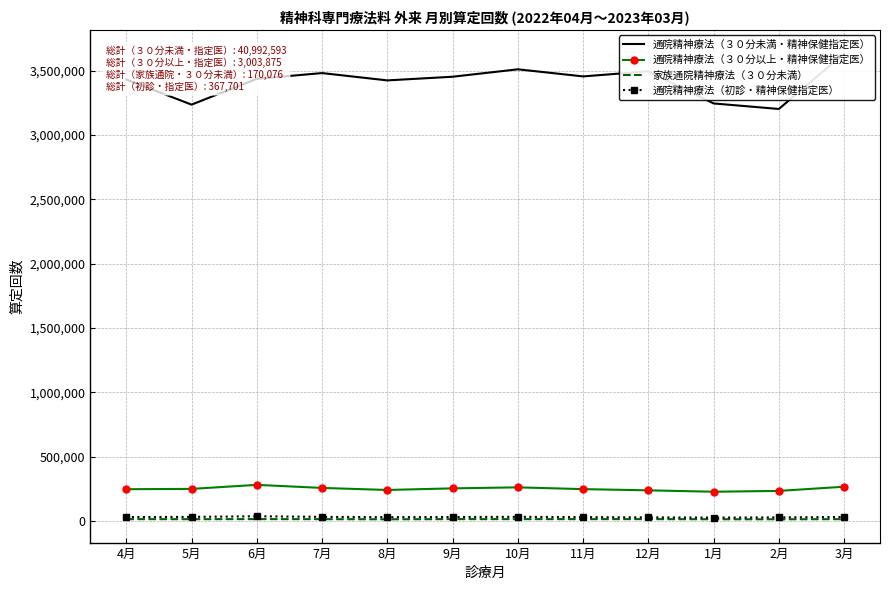

Which series has the largest total across all categories?

通院精神療法（３０分未満・精神保健指定医）